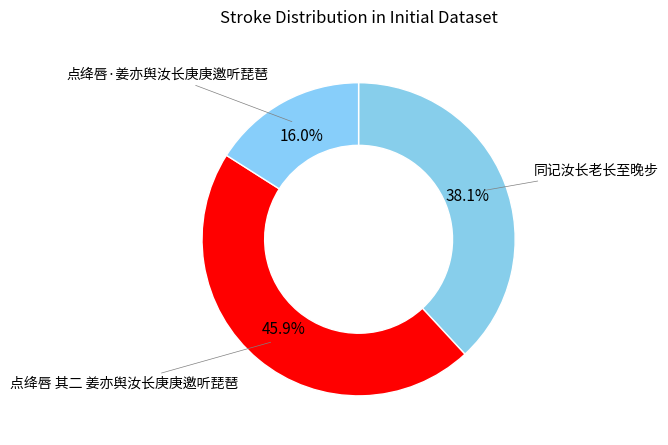

Does 点绛唇·姜亦舆汝长庚庚邀听琵琶 account for over 50% of the chart?

No